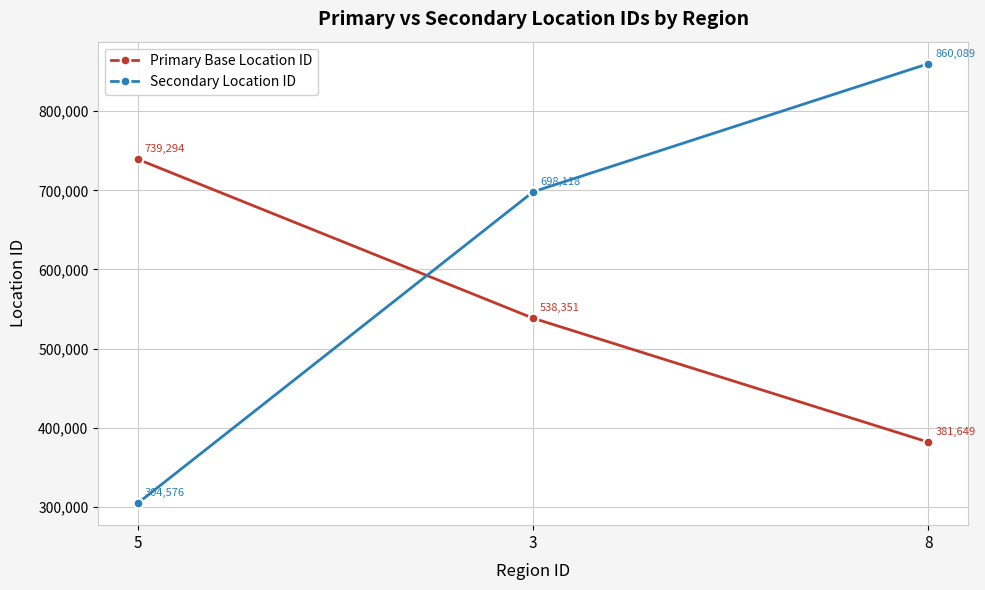

Count the number of categories in the chart.

3